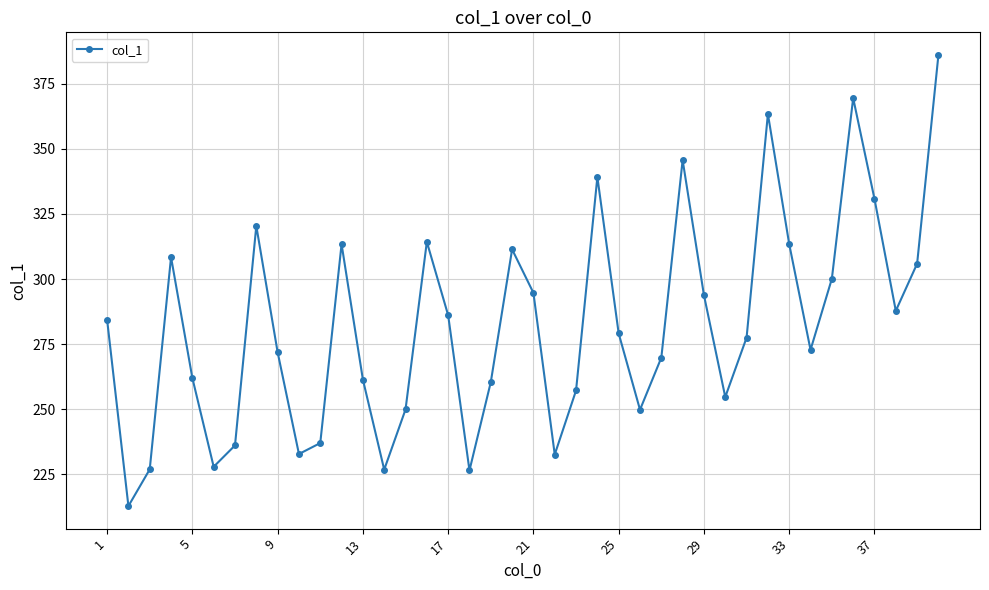

What is the sum of all values?

11294.7